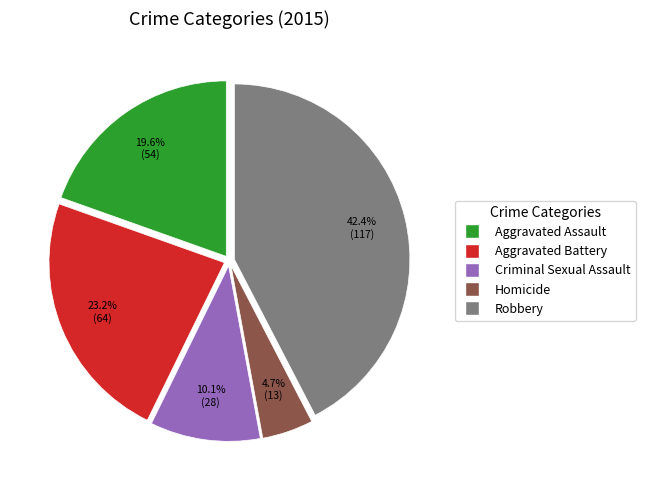

The Criminal Sexual Assault slice represents 10% of the pie. True or false?

True